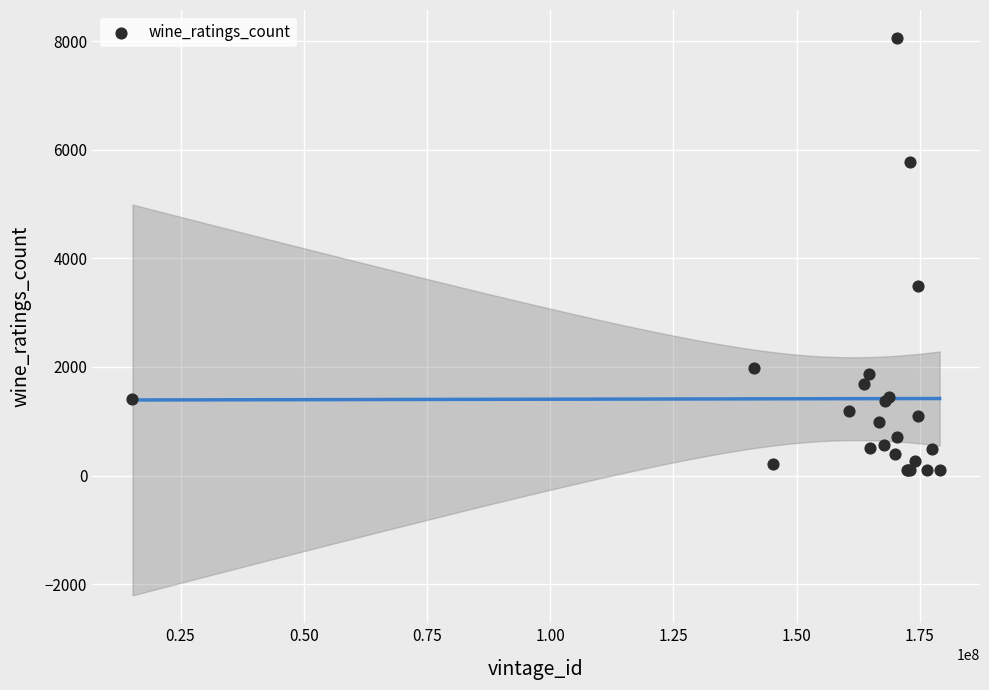

What Y value in the scatter plot is closest to 4078?

3488